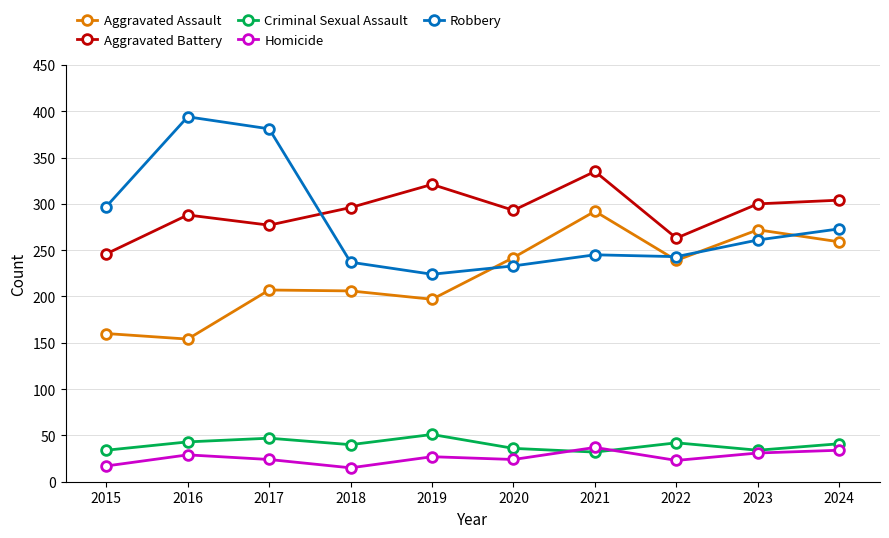

What is the total value across all series at 2020?

828